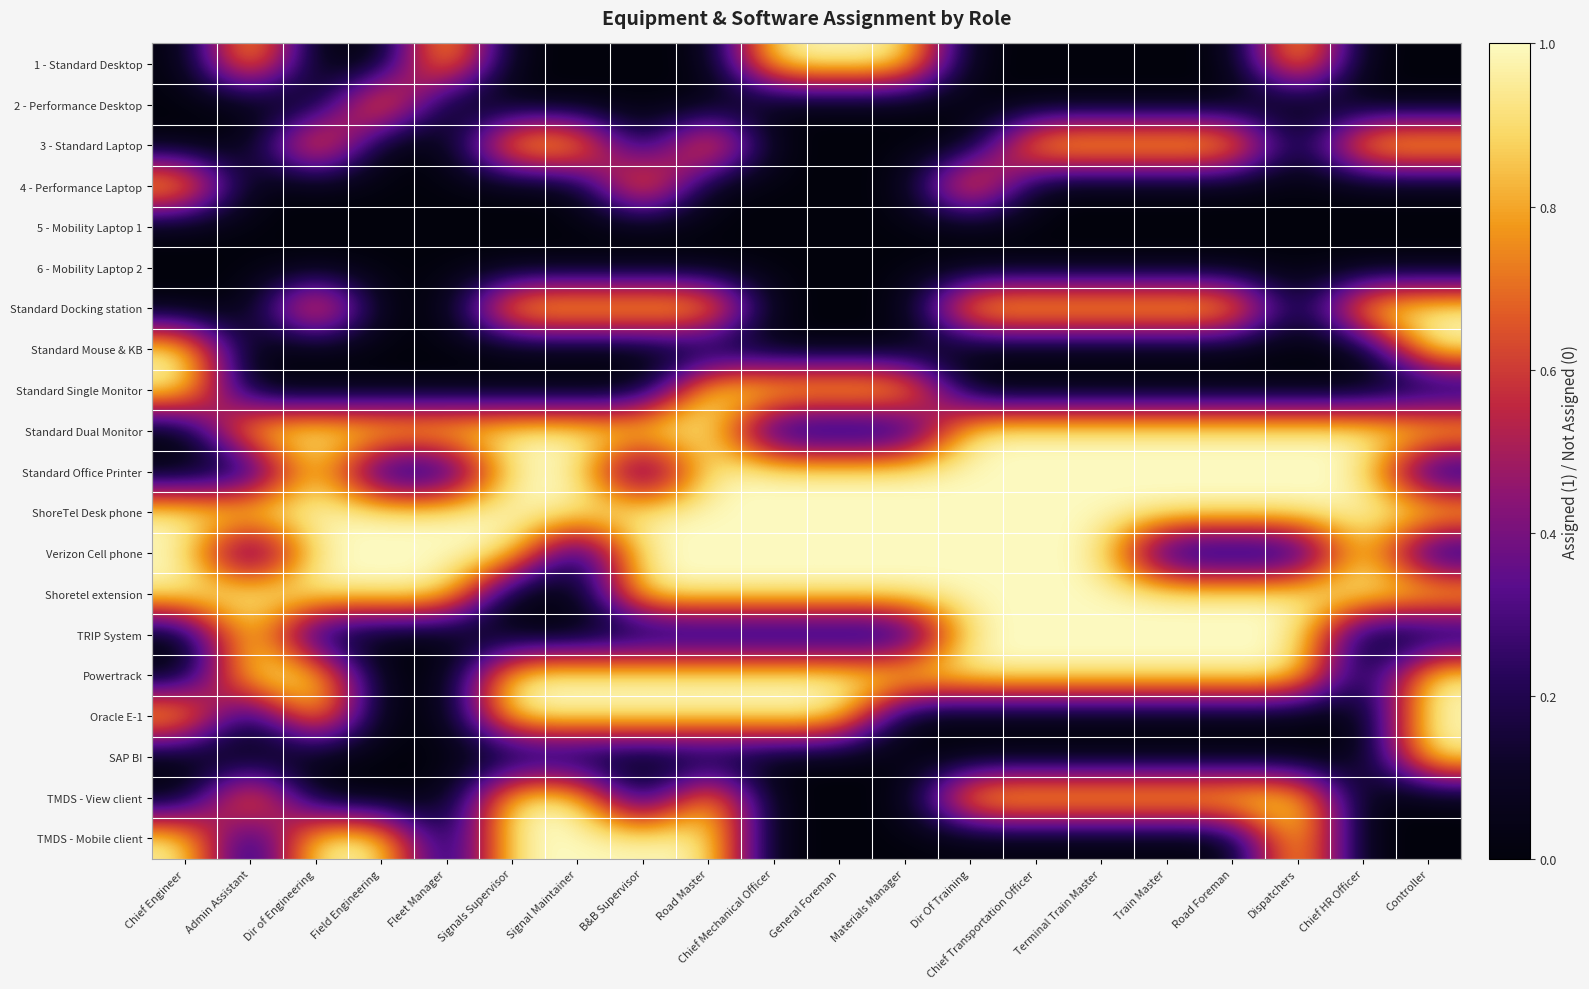

Reading left to right, extract all data points from this chart.

1 - Standard Desktop: Chief Engineer=0	Admin Assistant=1	Dir of Engineering=0	Field Engineering=0	Fleet Manager=1	Signals Supervisor=0	Signal Maintainer=0	B&B Supervisor=0	Road Master=0	Chief Mechanical Officer=1	General Foreman=1	Materials Manager=1	Dir Of Training=0	Chief Transportation Officer=0	Terminal Train Master=0	Train Master=0	Road Foreman=0	Dispatchers=1	Chief HR Officer=0	Controller=0
2 - Performance Desktop: Chief Engineer=0	Admin Assistant=0	Dir of Engineering=0	Field Engineering=1	Fleet Manager=0	Signals Supervisor=0	Signal Maintainer=0	B&B Supervisor=0	Road Master=0	Chief Mechanical Officer=0	General Foreman=0	Materials Manager=0	Dir Of Training=0	Chief Transportation Officer=0	Terminal Train Master=0	Train Master=0	Road Foreman=0	Dispatchers=0	Chief HR Officer=0	Controller=0
3 - Standard Laptop: Chief Engineer=0	Admin Assistant=0	Dir of Engineering=1	Field Engineering=0	Fleet Manager=0	Signals Supervisor=1	Signal Maintainer=1	B&B Supervisor=0	Road Master=1	Chief Mechanical Officer=0	General Foreman=0	Materials Manager=0	Dir Of Training=0	Chief Transportation Officer=1	Terminal Train Master=1	Train Master=1	Road Foreman=1	Dispatchers=0	Chief HR Officer=1	Controller=1
4 - Performance Laptop: Chief Engineer=1	Admin Assistant=0	Dir of Engineering=0	Field Engineering=0	Fleet Manager=0	Signals Supervisor=0	Signal Maintainer=0	B&B Supervisor=1	Road Master=0	Chief Mechanical Officer=0	General Foreman=0	Materials Manager=0	Dir Of Training=1	Chief Transportation Officer=0	Terminal Train Master=0	Train Master=0	Road Foreman=0	Dispatchers=0	Chief HR Officer=0	Controller=0
5 - Mobility Laptop 1: Chief Engineer=0	Admin Assistant=0	Dir of Engineering=0	Field Engineering=0	Fleet Manager=0	Signals Supervisor=0	Signal Maintainer=0	B&B Supervisor=0	Road Master=0	Chief Mechanical Officer=0	General Foreman=0	Materials Manager=0	Dir Of Training=0	Chief Transportation Officer=0	Terminal Train Master=0	Train Master=0	Road Foreman=0	Dispatchers=0	Chief HR Officer=0	Controller=0
6 - Mobility Laptop 2: Chief Engineer=0	Admin Assistant=0	Dir of Engineering=0	Field Engineering=0	Fleet Manager=0	Signals Supervisor=0	Signal Maintainer=0	B&B Supervisor=0	Road Master=0	Chief Mechanical Officer=0	General Foreman=0	Materials Manager=0	Dir Of Training=0	Chief Transportation Officer=0	Terminal Train Master=0	Train Master=0	Road Foreman=0	Dispatchers=0	Chief HR Officer=0	Controller=0
Standard Docking station: Chief Engineer=0	Admin Assistant=0	Dir of Engineering=1	Field Engineering=0	Fleet Manager=0	Signals Supervisor=1	Signal Maintainer=1	B&B Supervisor=1	Road Master=1	Chief Mechanical Officer=0	General Foreman=0	Materials Manager=0	Dir Of Training=1	Chief Transportation Officer=1	Terminal Train Master=1	Train Master=1	Road Foreman=1	Dispatchers=0	Chief HR Officer=1	Controller=1
Standard Mouse & KB: Chief Engineer=1	Admin Assistant=0	Dir of Engineering=0	Field Engineering=0	Fleet Manager=0	Signals Supervisor=0	Signal Maintainer=0	B&B Supervisor=0	Road Master=0	Chief Mechanical Officer=0	General Foreman=0	Materials Manager=0	Dir Of Training=0	Chief Transportation Officer=0	Terminal Train Master=0	Train Master=0	Road Foreman=0	Dispatchers=0	Chief HR Officer=0	Controller=1
Standard Single Monitor: Chief Engineer=1	Admin Assistant=0	Dir of Engineering=0	Field Engineering=0	Fleet Manager=0	Signals Supervisor=0	Signal Maintainer=0	B&B Supervisor=0	Road Master=1	Chief Mechanical Officer=1	General Foreman=1	Materials Manager=1	Dir Of Training=0	Chief Transportation Officer=0	Terminal Train Master=0	Train Master=0	Road Foreman=0	Dispatchers=0	Chief HR Officer=0	Controller=0
Standard Dual Monitor: Chief Engineer=0	Admin Assistant=1	Dir of Engineering=1	Field Engineering=1	Fleet Manager=1	Signals Supervisor=1	Signal Maintainer=1	B&B Supervisor=1	Road Master=1	Chief Mechanical Officer=0	General Foreman=0	Materials Manager=0	Dir Of Training=1	Chief Transportation Officer=1	Terminal Train Master=1	Train Master=1	Road Foreman=1	Dispatchers=1	Chief HR Officer=1	Controller=1
Standard Office Printer: Chief Engineer=0	Admin Assistant=0	Dir of Engineering=1	Field Engineering=0	Fleet Manager=0	Signals Supervisor=1	Signal Maintainer=1	B&B Supervisor=0	Road Master=1	Chief Mechanical Officer=1	General Foreman=1	Materials Manager=1	Dir Of Training=1	Chief Transportation Officer=1	Terminal Train Master=1	Train Master=1	Road Foreman=1	Dispatchers=1	Chief HR Officer=1	Controller=0
ShoreTel Desk phone: Chief Engineer=1	Admin Assistant=1	Dir of Engineering=1	Field Engineering=1	Fleet Manager=1	Signals Supervisor=1	Signal Maintainer=1	B&B Supervisor=1	Road Master=1	Chief Mechanical Officer=1	General Foreman=1	Materials Manager=1	Dir Of Training=1	Chief Transportation Officer=1	Terminal Train Master=1	Train Master=1	Road Foreman=1	Dispatchers=1	Chief HR Officer=1	Controller=1
Verizon Cell phone: Chief Engineer=1	Admin Assistant=0	Dir of Engineering=1	Field Engineering=1	Fleet Manager=1	Signals Supervisor=1	Signal Maintainer=0	B&B Supervisor=1	Road Master=1	Chief Mechanical Officer=1	General Foreman=1	Materials Manager=1	Dir Of Training=1	Chief Transportation Officer=1	Terminal Train Master=1	Train Master=0	Road Foreman=0	Dispatchers=0	Chief HR Officer=1	Controller=0
Shoretel extension: Chief Engineer=1	Admin Assistant=1	Dir of Engineering=1	Field Engineering=1	Fleet Manager=1	Signals Supervisor=0	Signal Maintainer=0	B&B Supervisor=1	Road Master=1	Chief Mechanical Officer=1	General Foreman=1	Materials Manager=1	Dir Of Training=1	Chief Transportation Officer=1	Terminal Train Master=1	Train Master=1	Road Foreman=1	Dispatchers=1	Chief HR Officer=1	Controller=1
TRIP System: Chief Engineer=0	Admin Assistant=1	Dir of Engineering=0	Field Engineering=0	Fleet Manager=0	Signals Supervisor=0	Signal Maintainer=0	B&B Supervisor=0	Road Master=0	Chief Mechanical Officer=0	General Foreman=0	Materials Manager=0	Dir Of Training=1	Chief Transportation Officer=1	Terminal Train Master=1	Train Master=1	Road Foreman=1	Dispatchers=1	Chief HR Officer=0	Controller=0
Powertrack: Chief Engineer=0	Admin Assistant=1	Dir of Engineering=1	Field Engineering=0	Fleet Manager=0	Signals Supervisor=1	Signal Maintainer=1	B&B Supervisor=1	Road Master=1	Chief Mechanical Officer=1	General Foreman=1	Materials Manager=1	Dir Of Training=1	Chief Transportation Officer=1	Terminal Train Master=1	Train Master=1	Road Foreman=1	Dispatchers=1	Chief HR Officer=0	Controller=1
Oracle E-1: Chief Engineer=1	Admin Assistant=0	Dir of Engineering=1	Field Engineering=0	Fleet Manager=0	Signals Supervisor=1	Signal Maintainer=1	B&B Supervisor=1	Road Master=1	Chief Mechanical Officer=1	General Foreman=1	Materials Manager=0	Dir Of Training=0	Chief Transportation Officer=0	Terminal Train Master=0	Train Master=0	Road Foreman=0	Dispatchers=0	Chief HR Officer=0	Controller=1
SAP BI: Chief Engineer=0	Admin Assistant=0	Dir of Engineering=0	Field Engineering=0	Fleet Manager=0	Signals Supervisor=0	Signal Maintainer=0	B&B Supervisor=0	Road Master=0	Chief Mechanical Officer=0	General Foreman=0	Materials Manager=0	Dir Of Training=0	Chief Transportation Officer=0	Terminal Train Master=0	Train Master=0	Road Foreman=0	Dispatchers=0	Chief HR Officer=0	Controller=1
TMDS - View client: Chief Engineer=0	Admin Assistant=1	Dir of Engineering=0	Field Engineering=0	Fleet Manager=0	Signals Supervisor=1	Signal Maintainer=1	B&B Supervisor=0	Road Master=1	Chief Mechanical Officer=0	General Foreman=0	Materials Manager=0	Dir Of Training=1	Chief Transportation Officer=1	Terminal Train Master=1	Train Master=1	Road Foreman=1	Dispatchers=1	Chief HR Officer=0	Controller=0
TMDS - Mobile client: Chief Engineer=1	Admin Assistant=0	Dir of Engineering=1	Field Engineering=1	Fleet Manager=0	Signals Supervisor=1	Signal Maintainer=1	B&B Supervisor=1	Road Master=1	Chief Mechanical Officer=0	General Foreman=0	Materials Manager=0	Dir Of Training=0	Chief Transportation Officer=0	Terminal Train Master=0	Train Master=0	Road Foreman=0	Dispatchers=1	Chief HR Officer=0	Controller=0